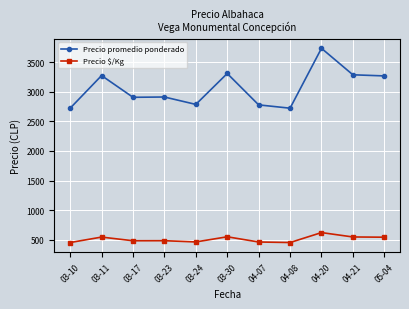

In Precio $/Kg, how many points are lower than both neighbors (excluding endpoints)?

3